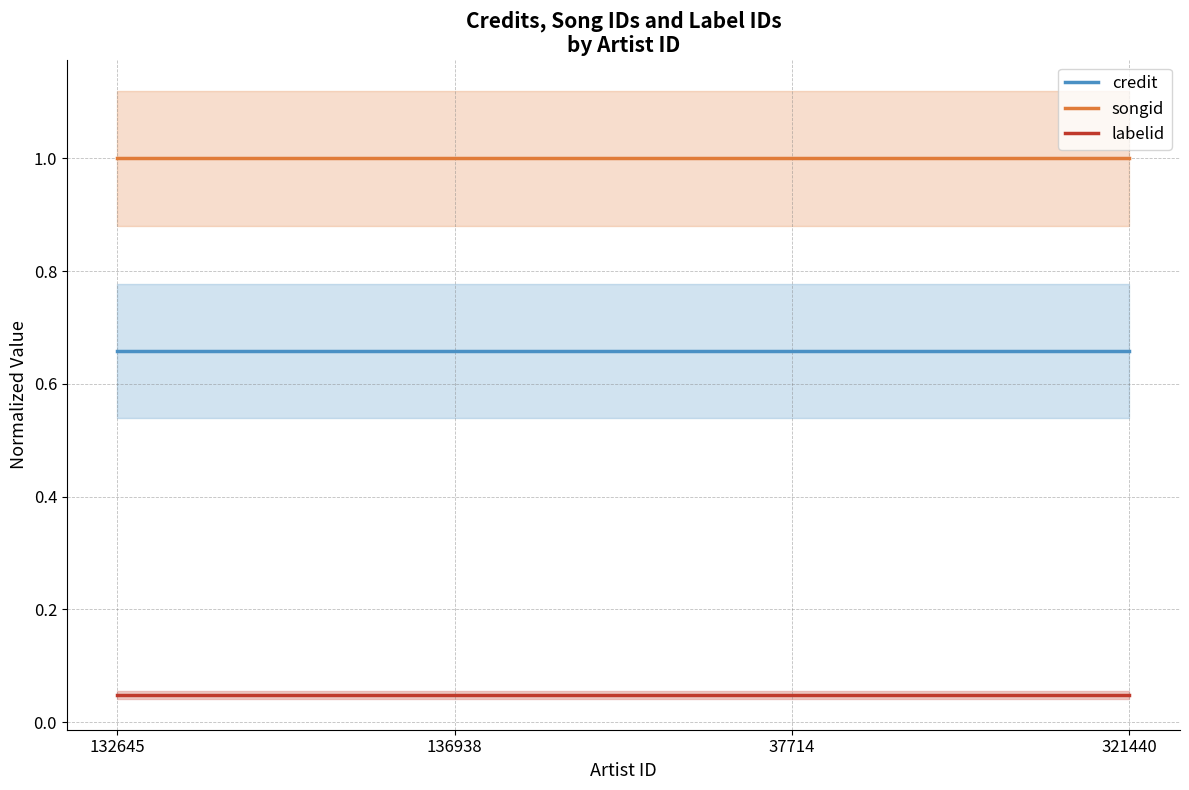

Where is labelid nearest to the value 0?

132645